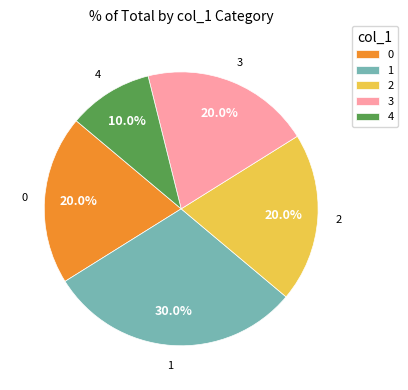

Is it true that 0 is 14% of the pie?

False